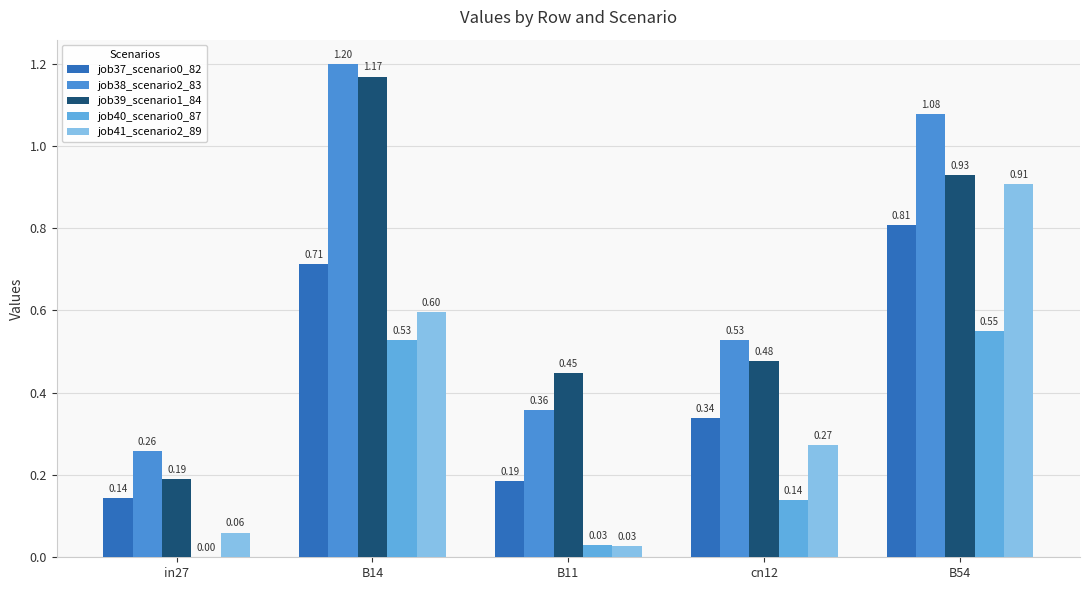

How many groups of bars are there?

5